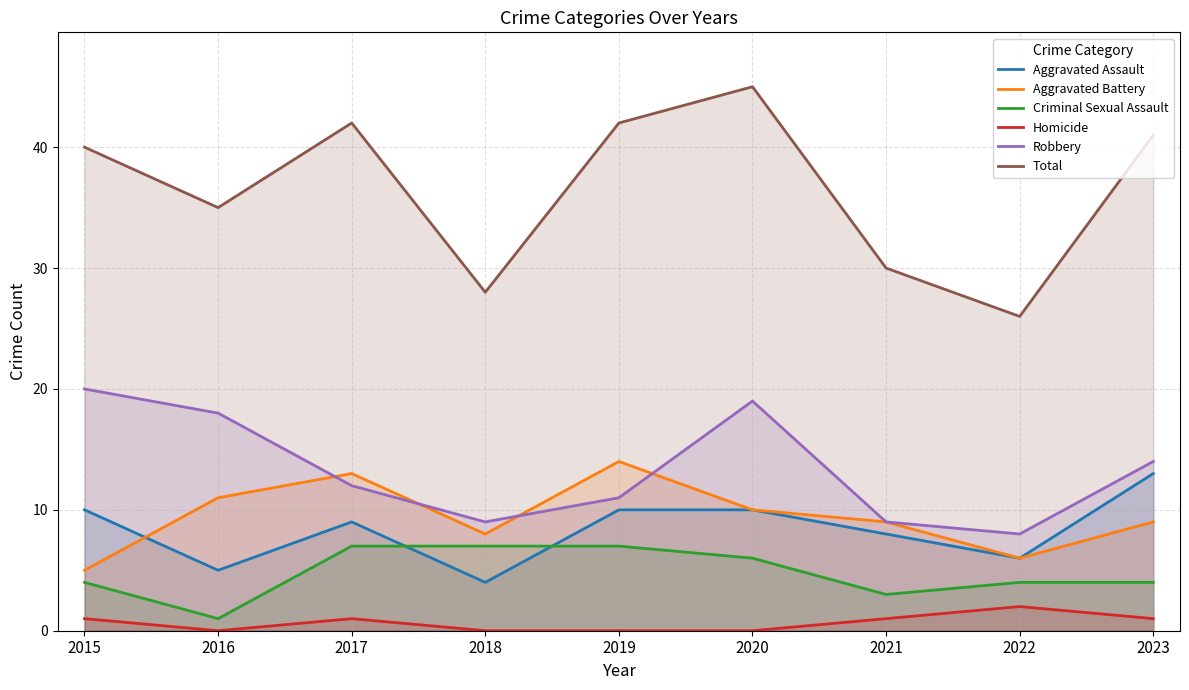

What is the difference between the second highest and minimum values in the Criminal Sexual Assault series?

6